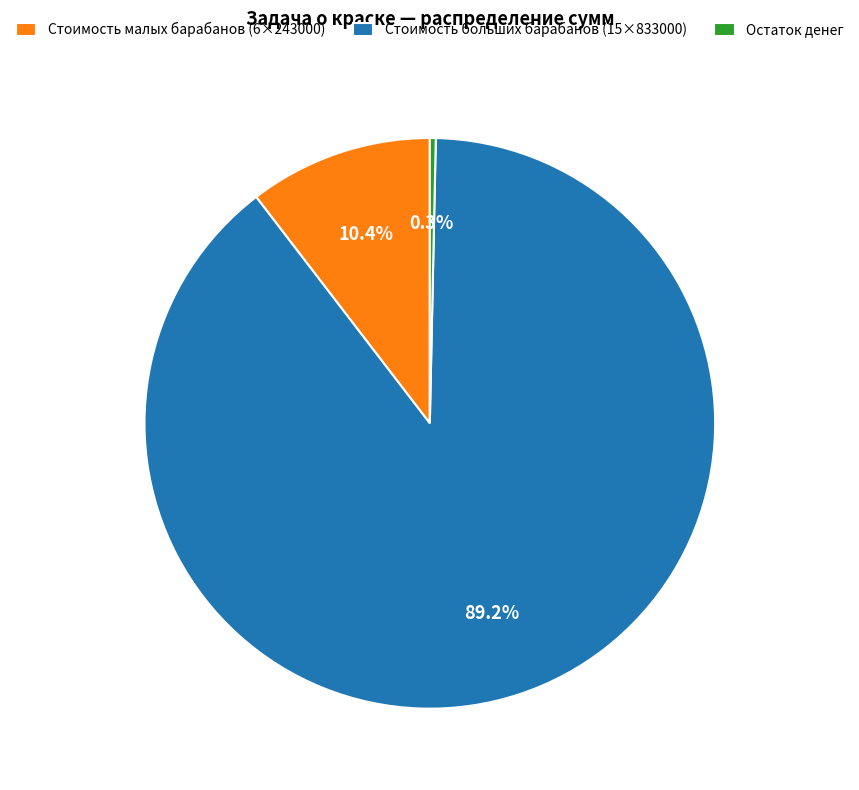

Which category accounts for the majority?

Стоимость больших барабанов (15×833000)